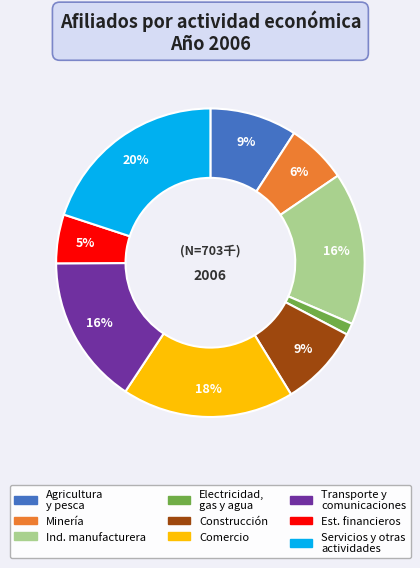

To the nearest percent, what is the difference between the largest and smallest slice percentages?

19%